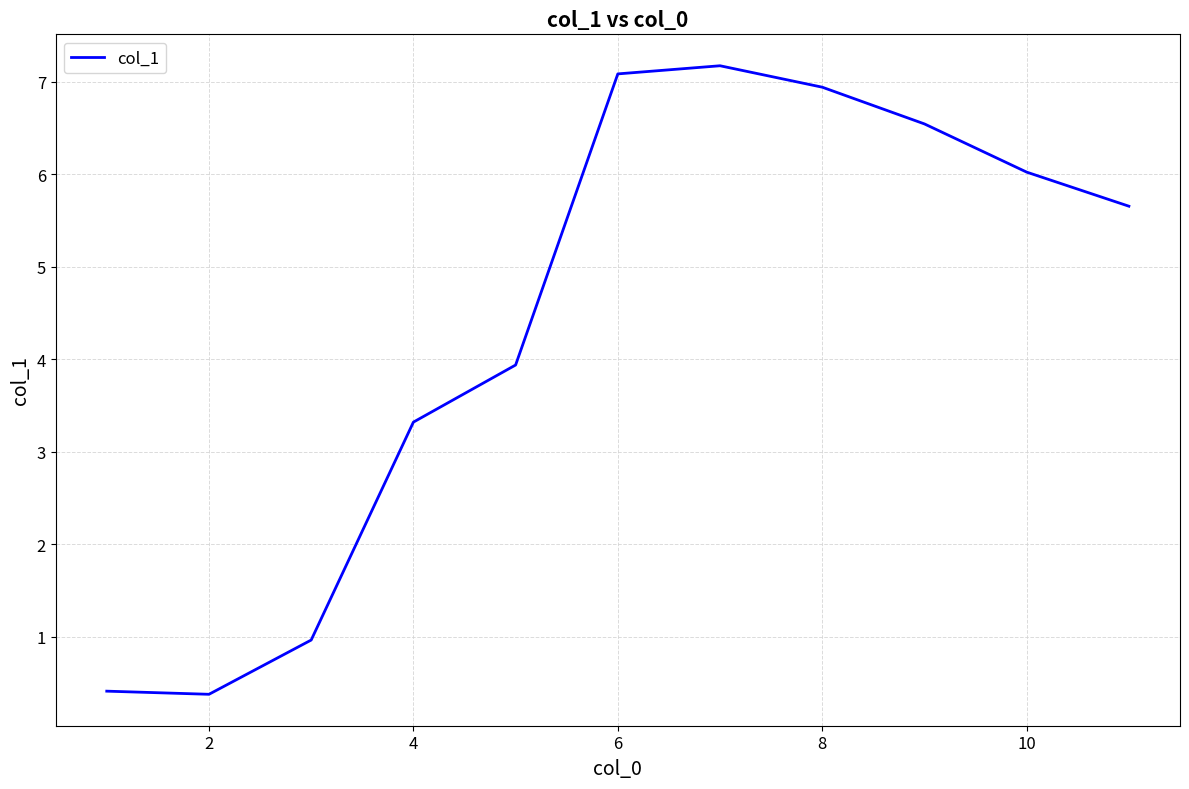

What is the maximum value shown in the chart?

7.2